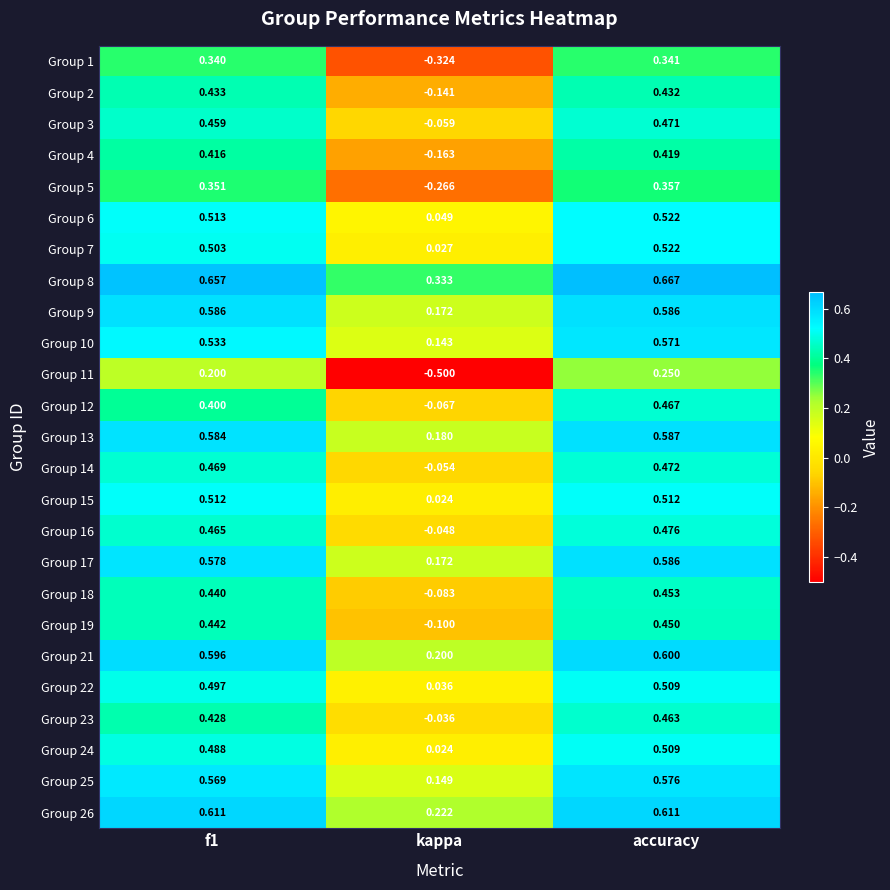

Which series has the largest total across all categories?

Group 8